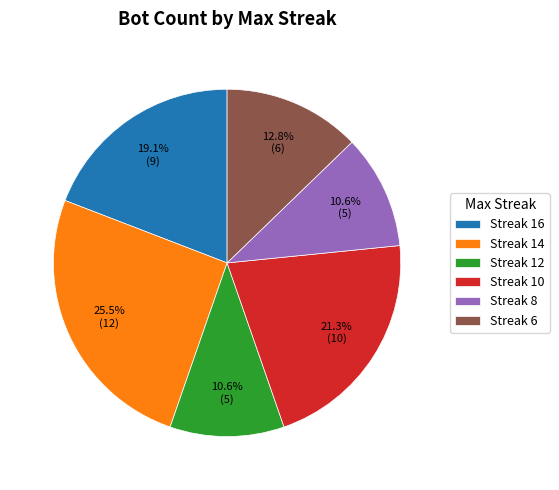

Which has a higher value, Streak 6 or Streak 10?

Streak 10